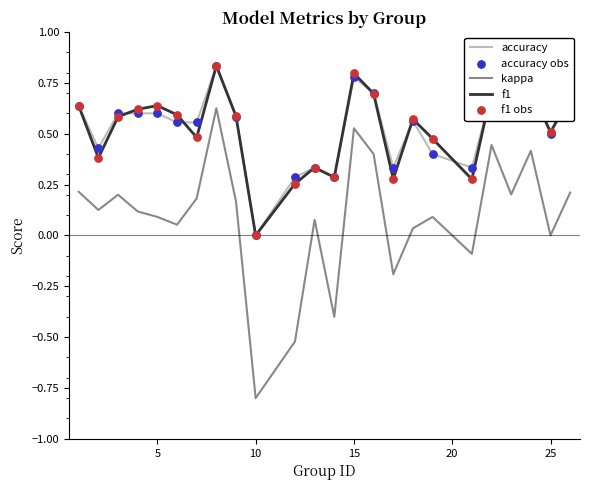

Which series has the largest range (max minus min)?

kappa